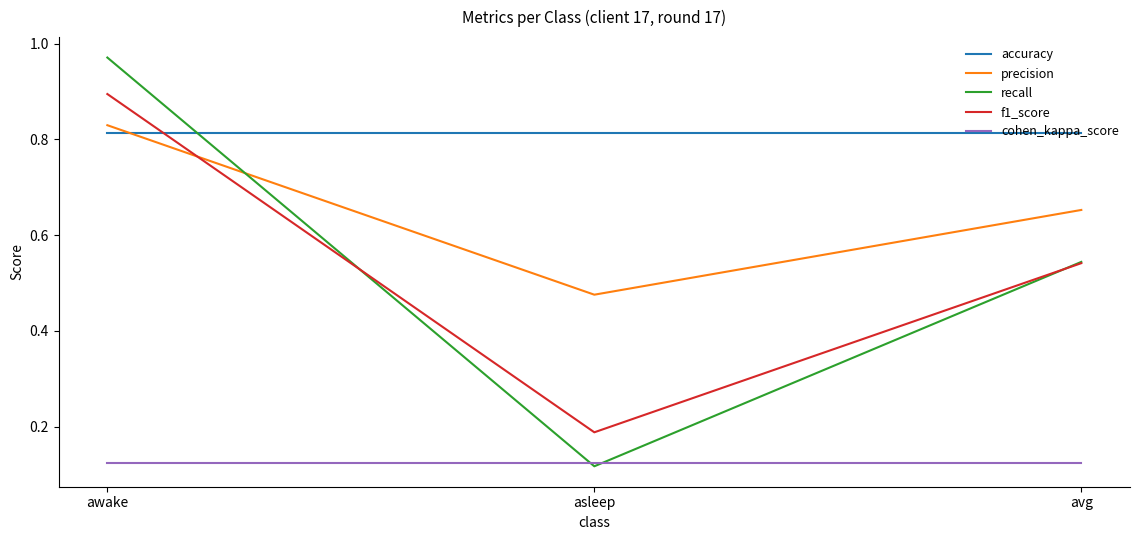

List the labels in order of recall value, largest first.

awake, avg, asleep